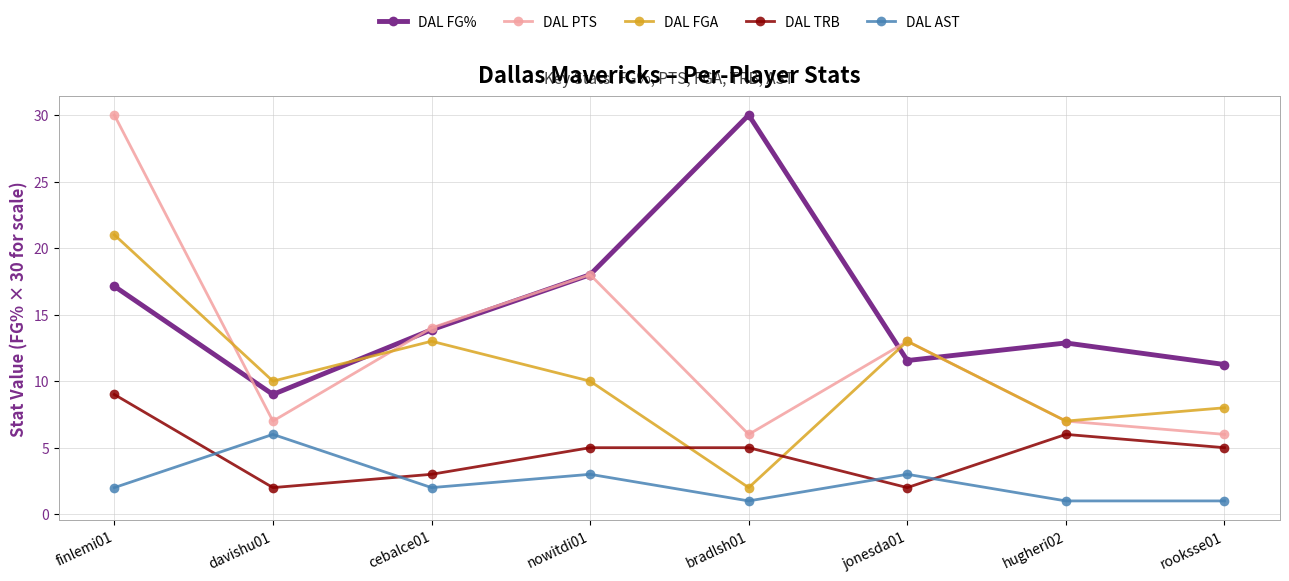

At which label does DAL FGA reach its peak?

finlemi01